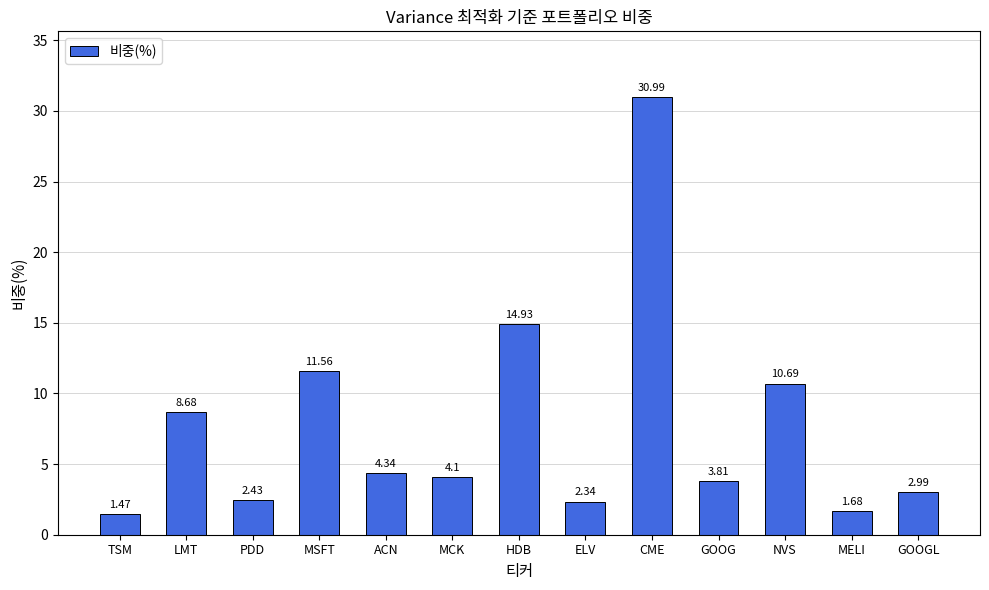

How many bars are there in total?

13